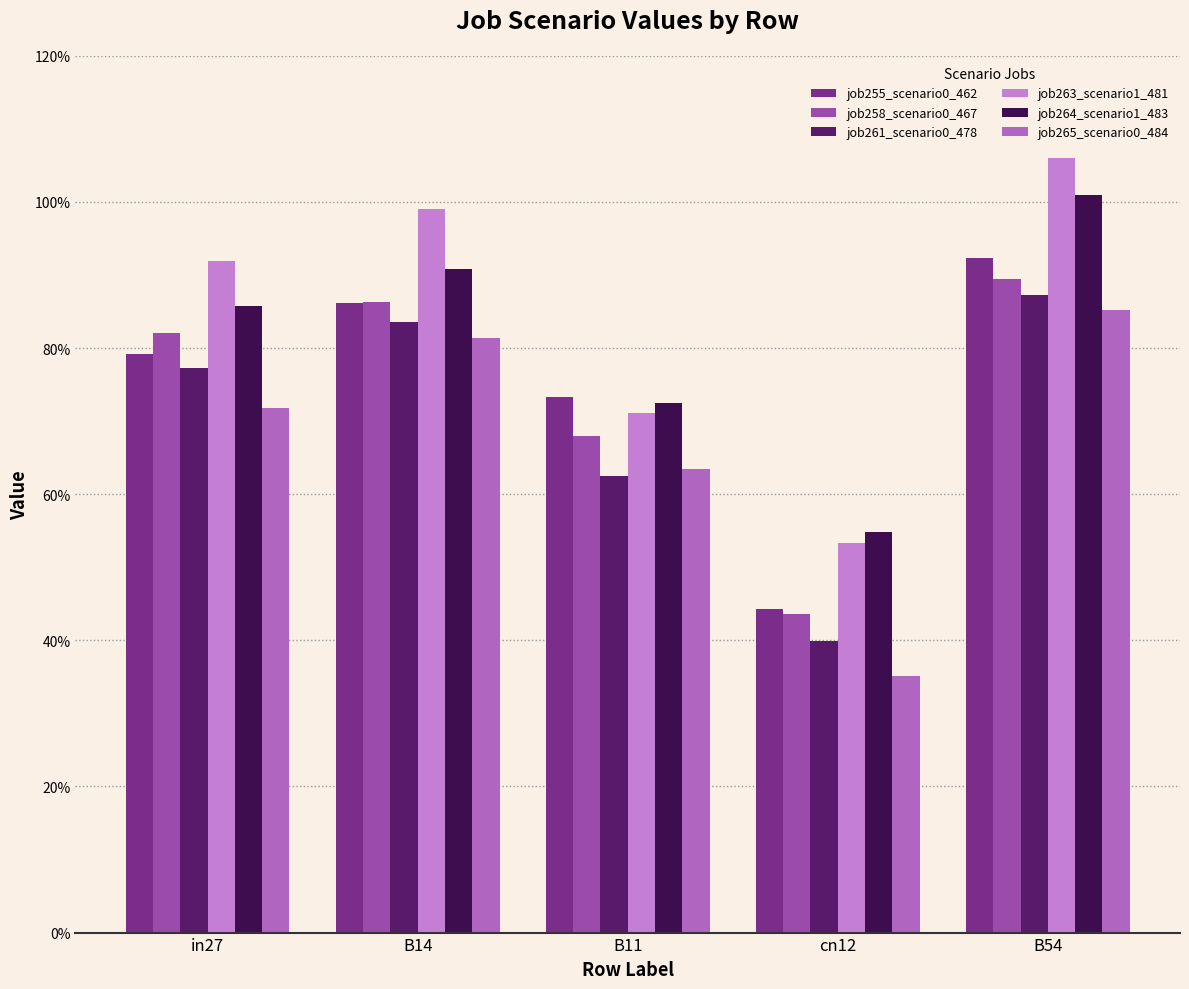

Are the bars horizontal?

No